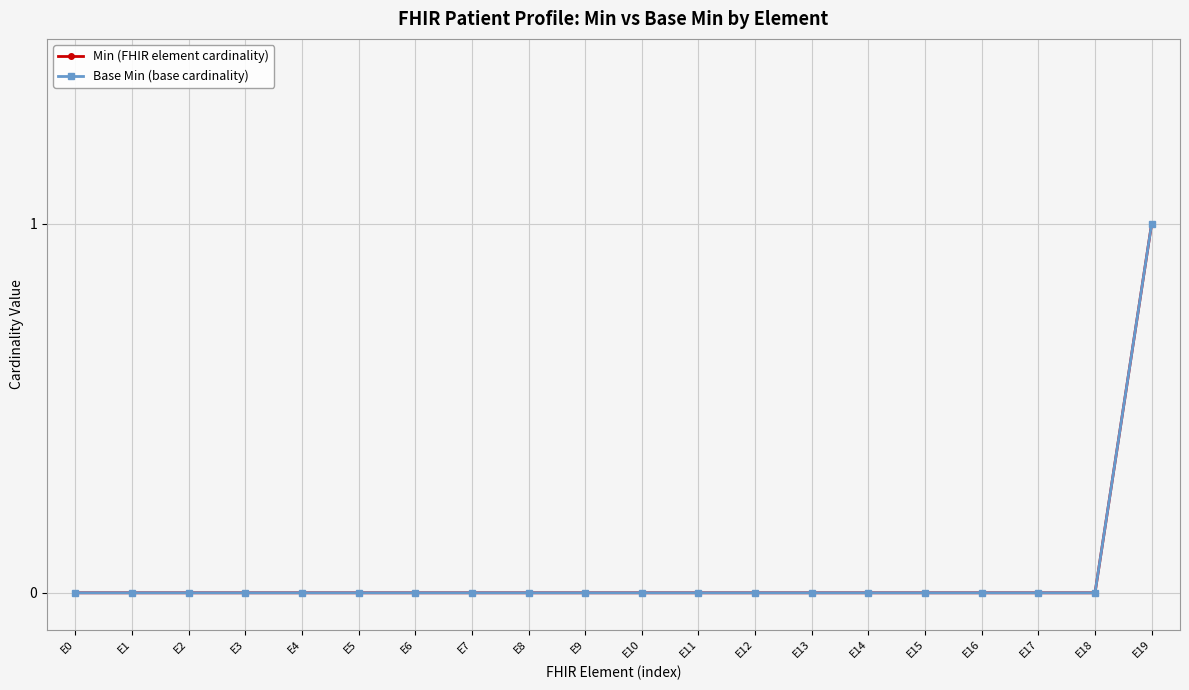

Does the chart have visible grid lines?

Yes